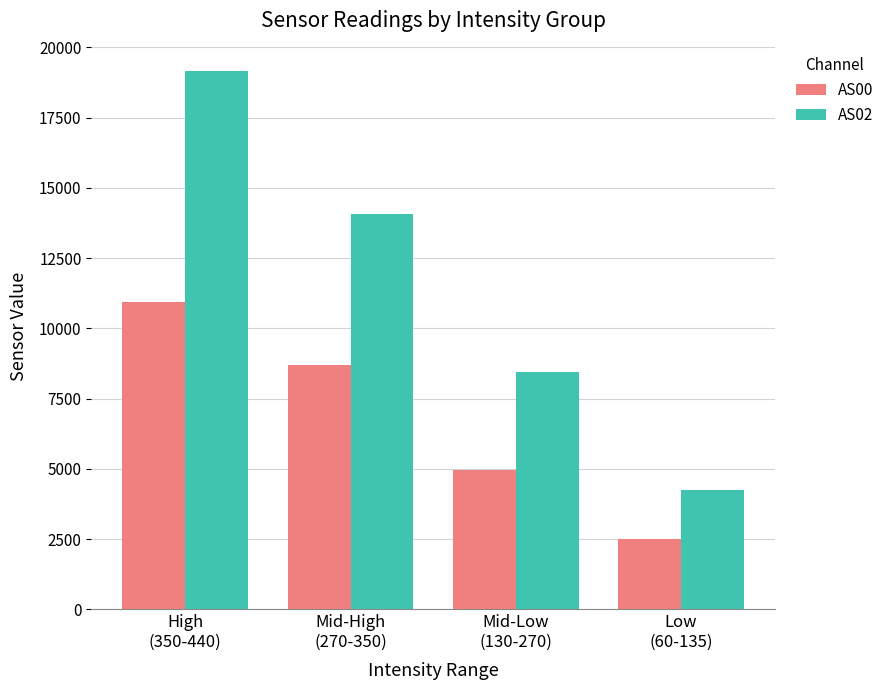

Is it true that AS00 equals 4368.9 at High
(350-440)?

False